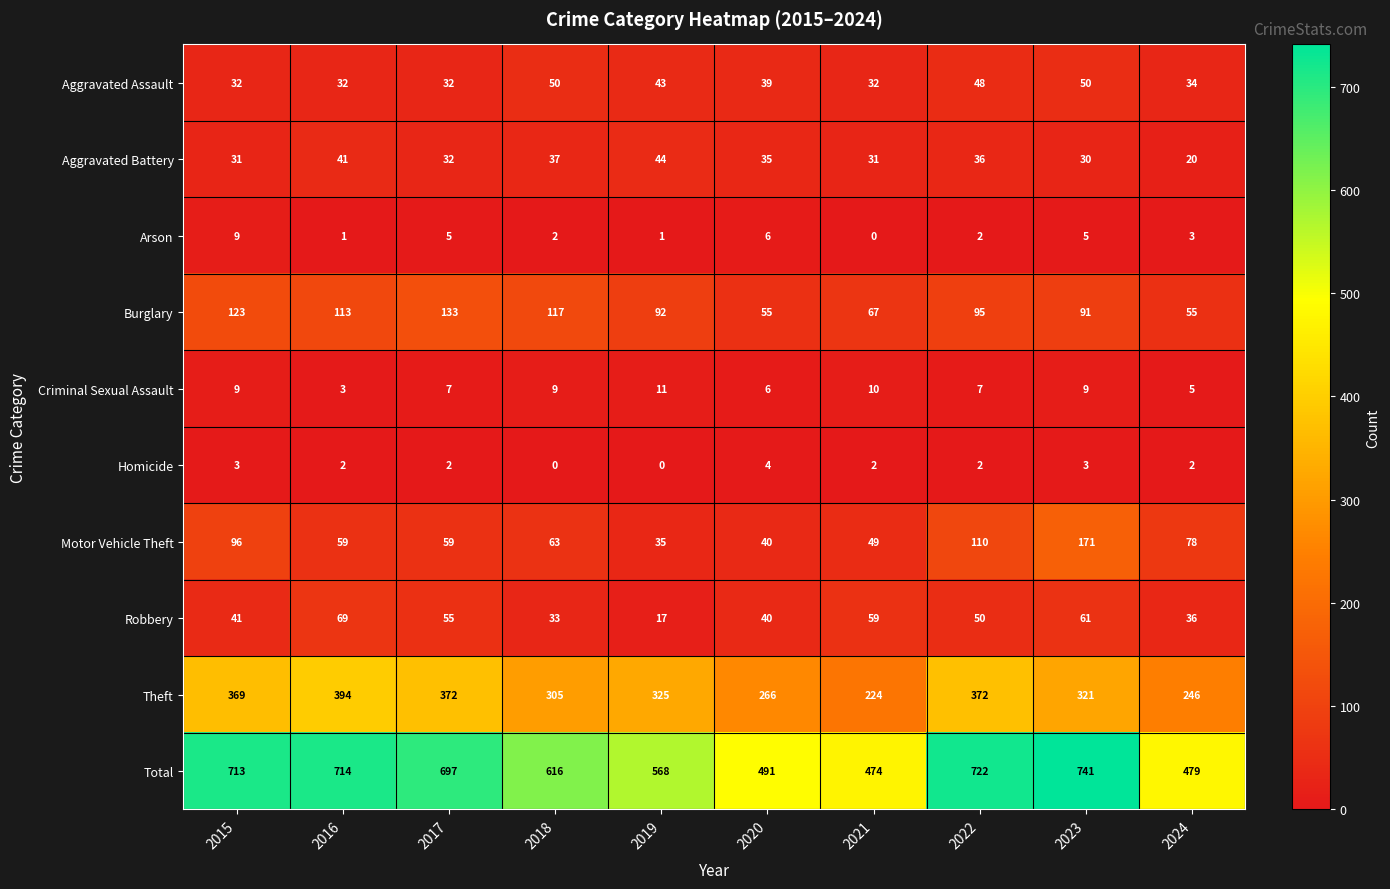

Which series changed the most between 2015 and 2022?

Burglary